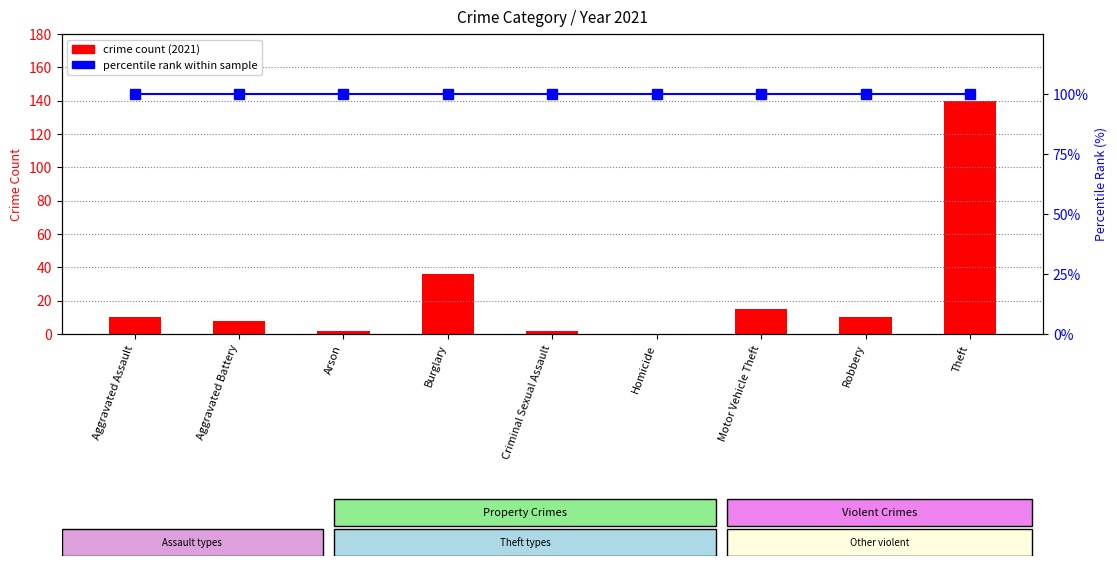

Reading right to left, list all the values displayed in this chart.

crime count (2021): 140	10	15	0	2	36	2	8	10
percentile rank within sample: 100	100	100	100	100	100	100	100	100